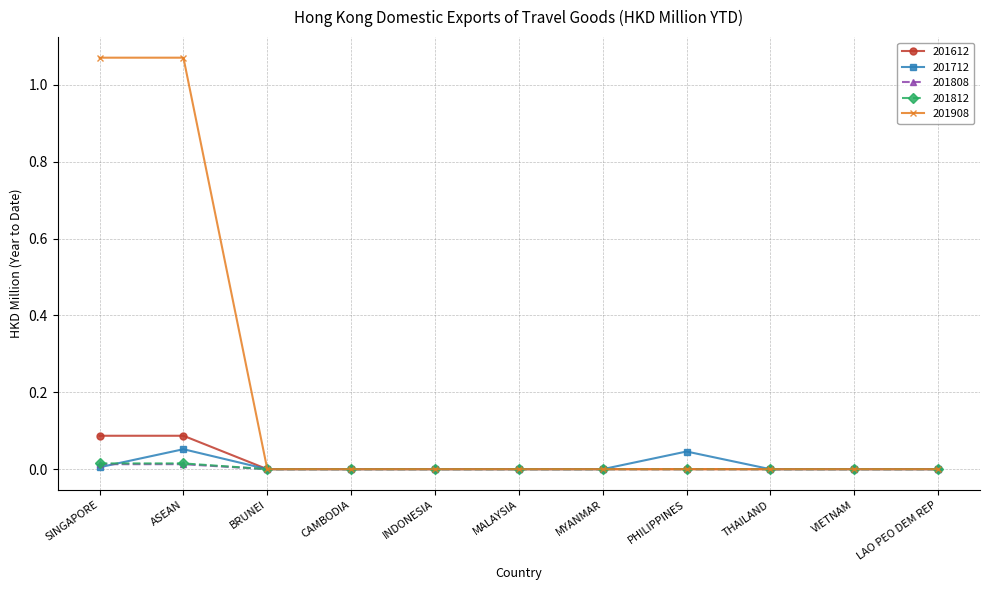

At which category does 201712 reach its first local peak?

ASEAN